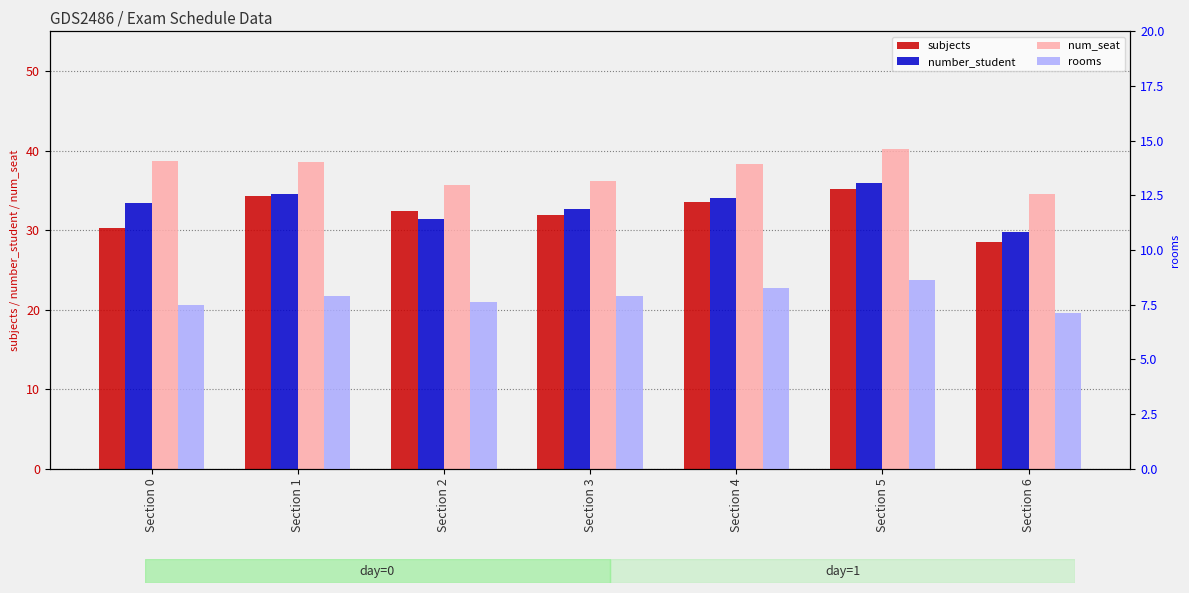

Where does the num_seat series first go above 38?

Section 0